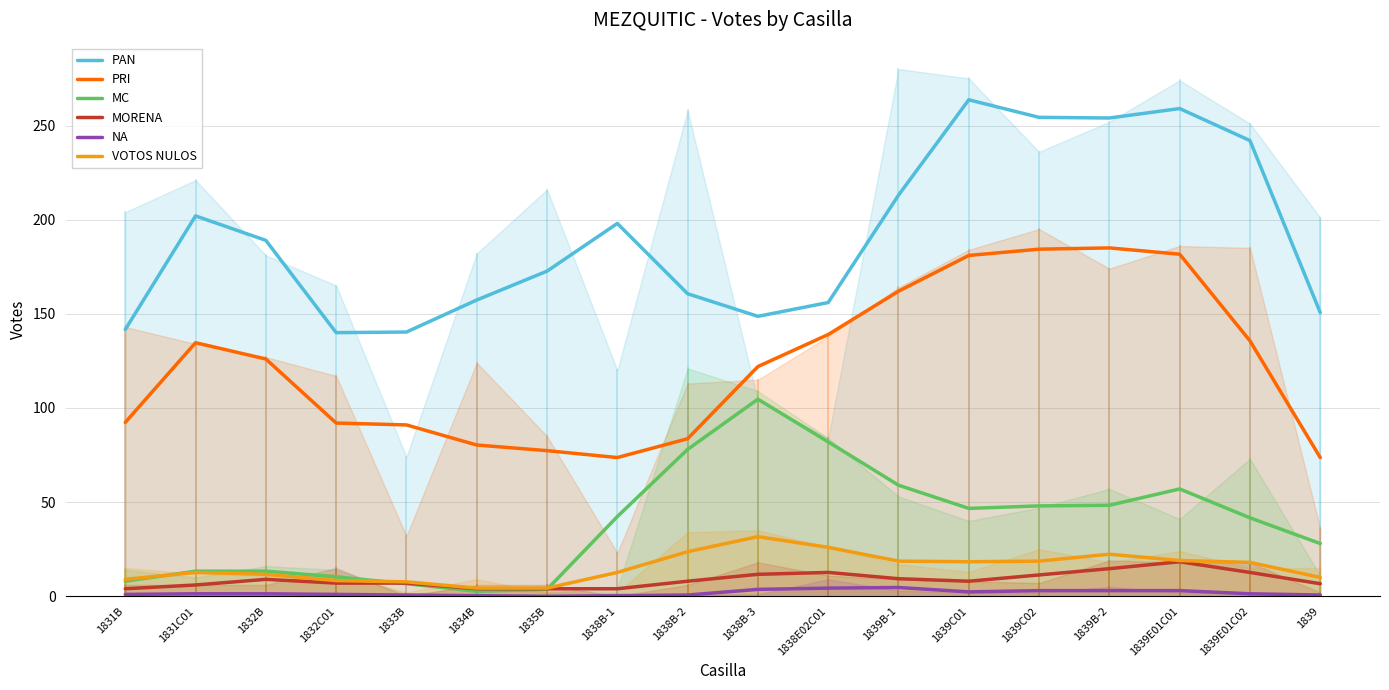

Read the PRI value at 1839.

73.7